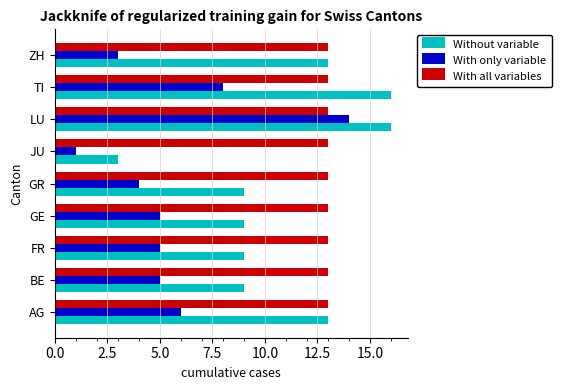

What is the difference between the highest and lowest values at LU?

3